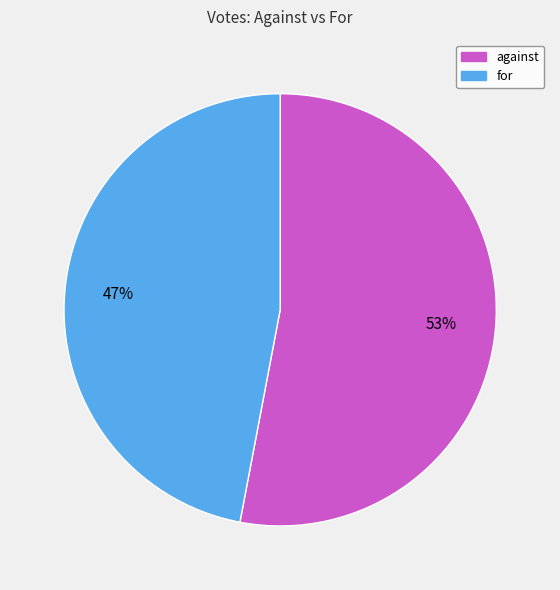

Which slice represents more than half of the pie?

against